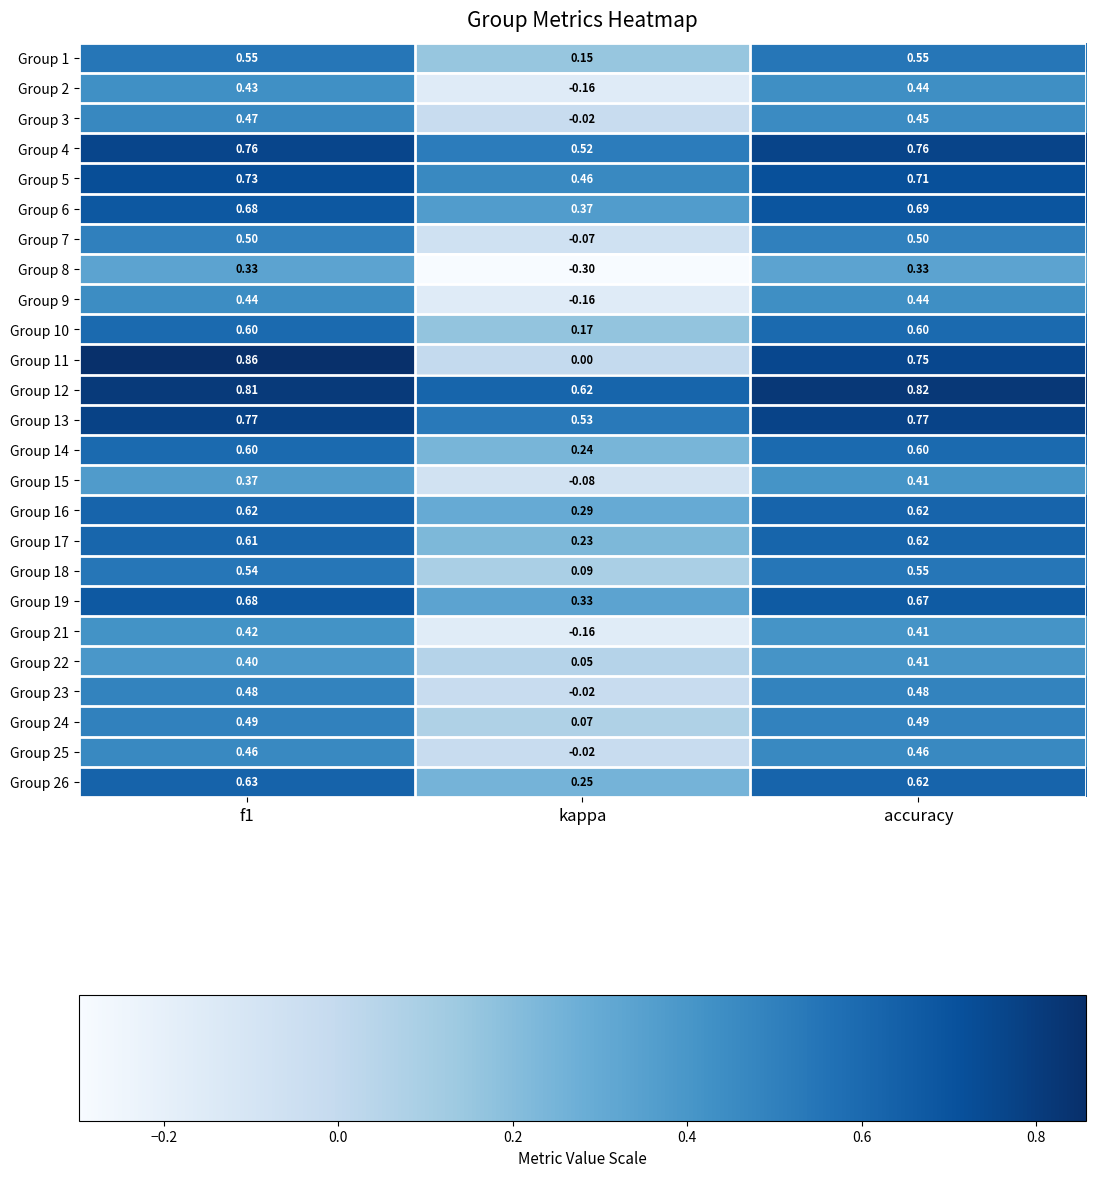

At which label does Group 15 reach its peak?

accuracy